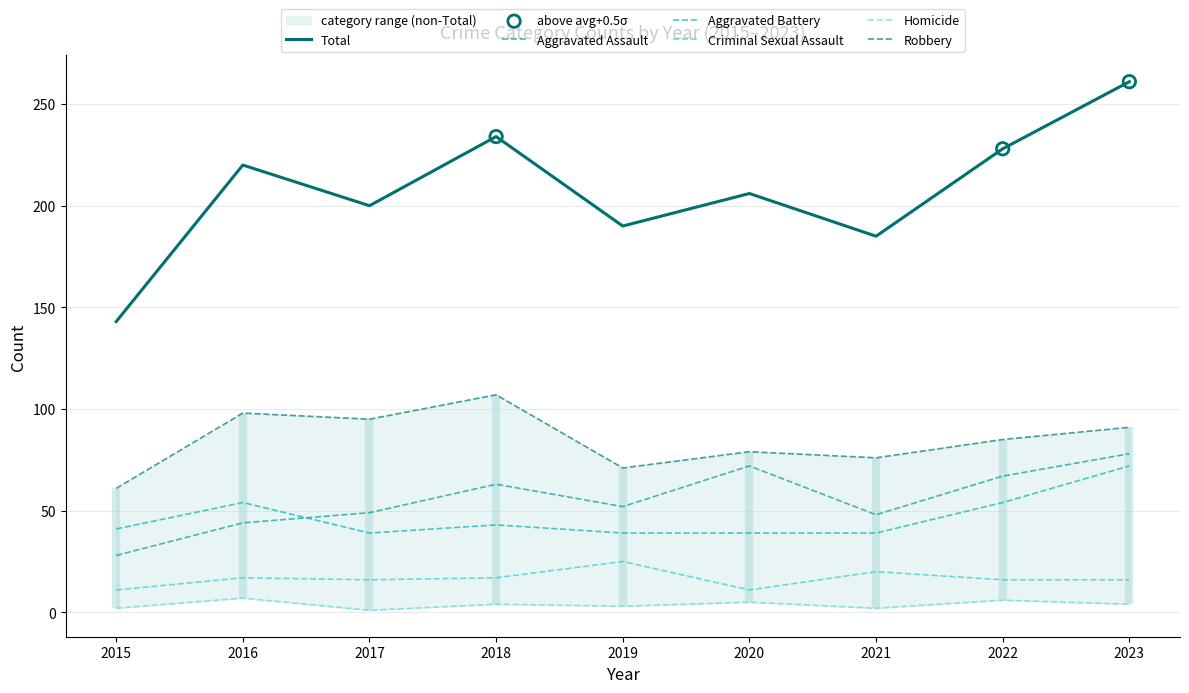

At which category is the sum across all series the highest?

2023